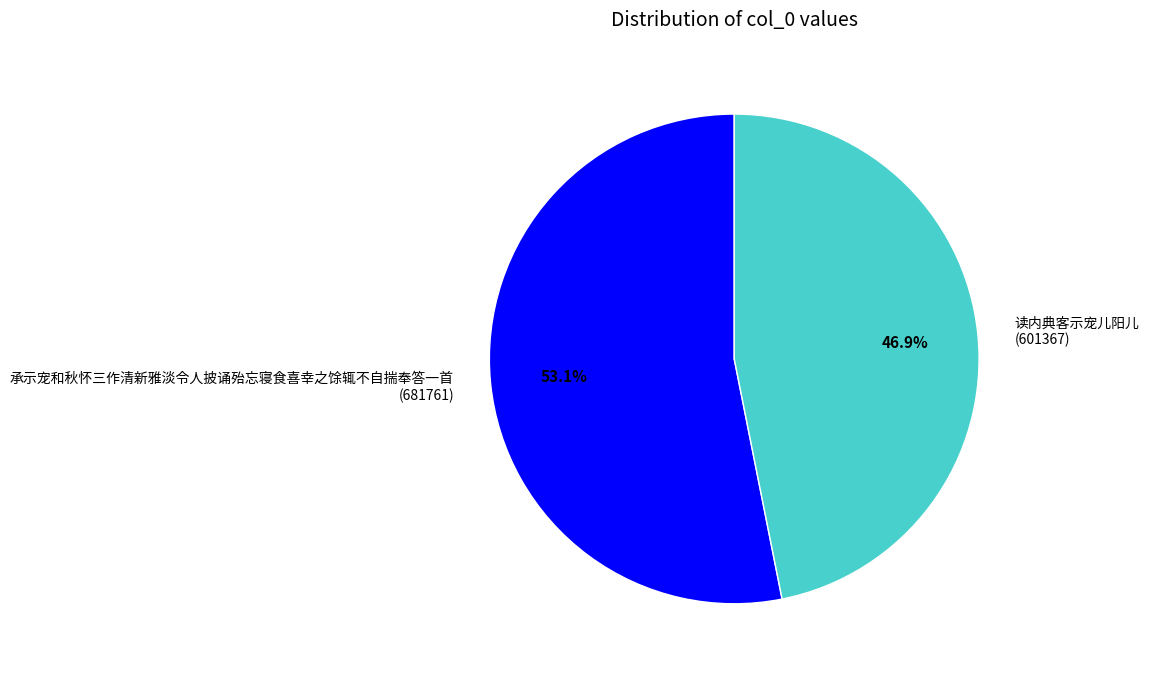

Do 承示宠和秋怀三作清新雅淡令人披诵殆忘寝食喜幸之馀辄不自揣奉答一首 and 读内典客示宠儿阳儿 together represent more than half of the pie?

Yes